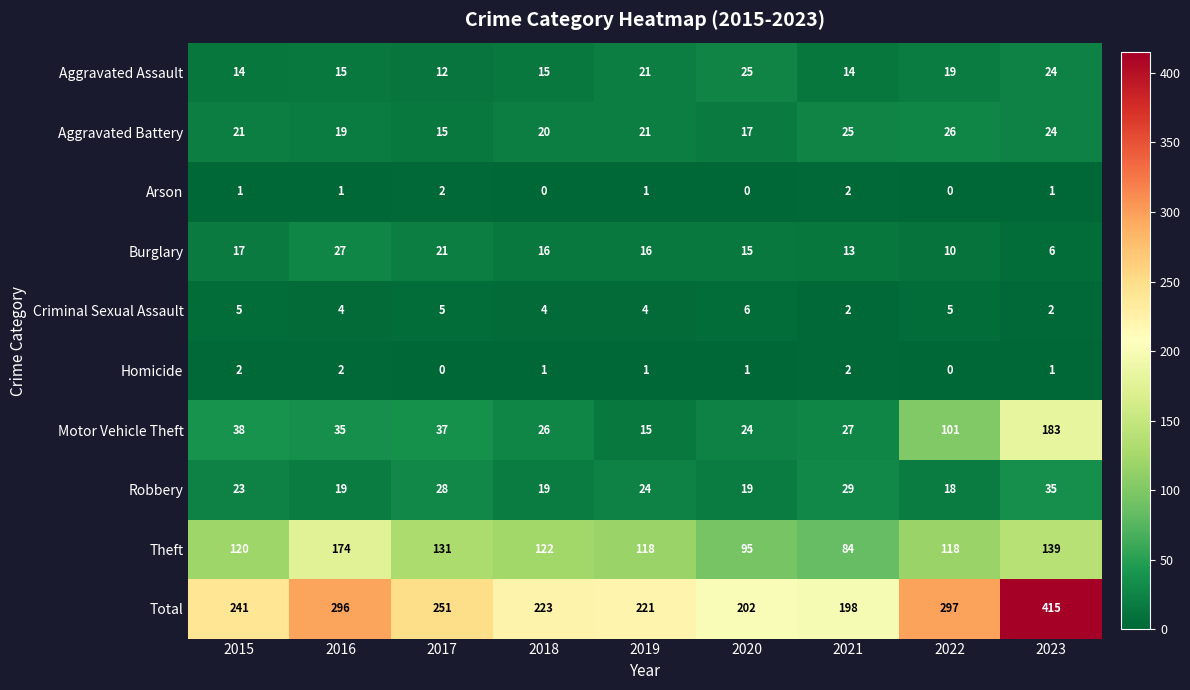

Count the Arson values in the range 0 to 1.

7